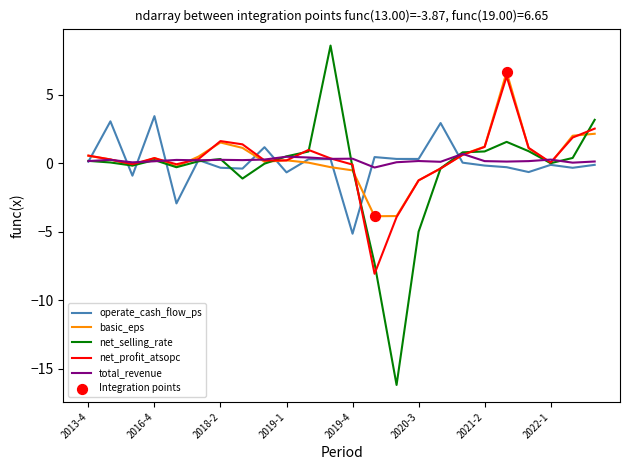

What is the greatest value displayed?

8.6